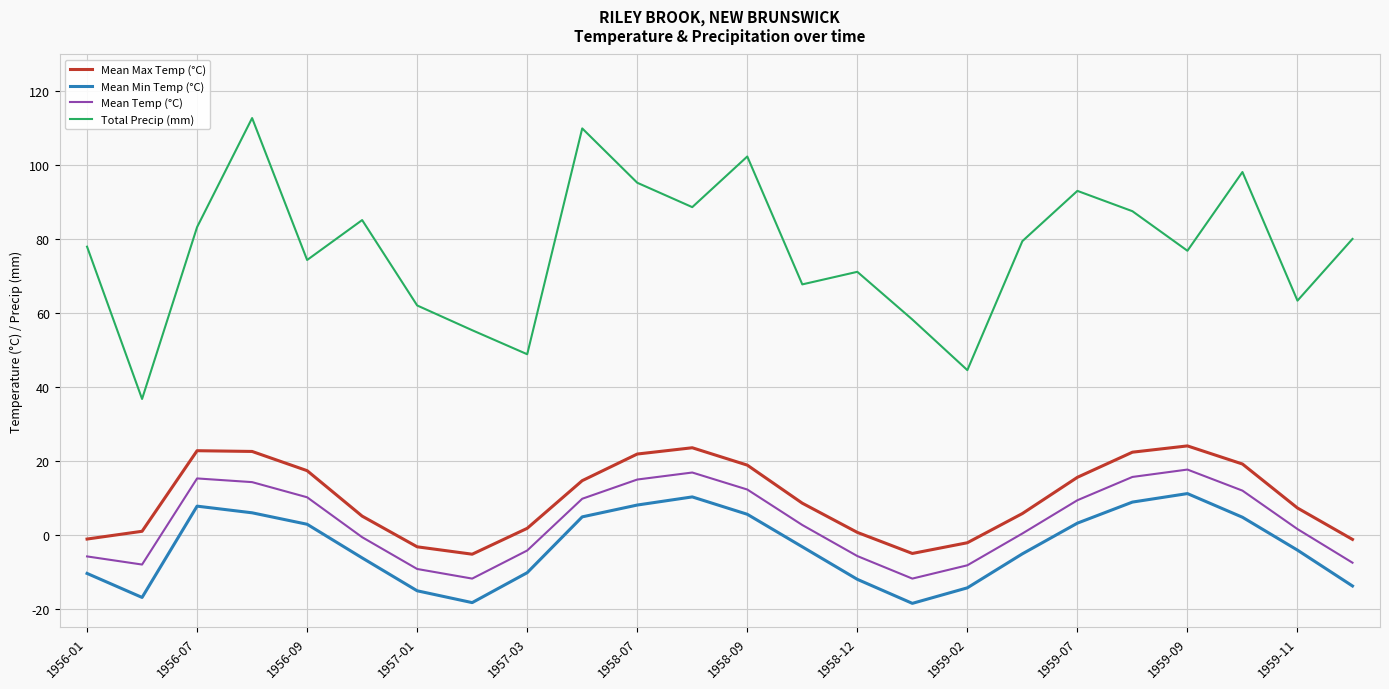

Which series has the largest total across all categories?

Total Precip (mm)